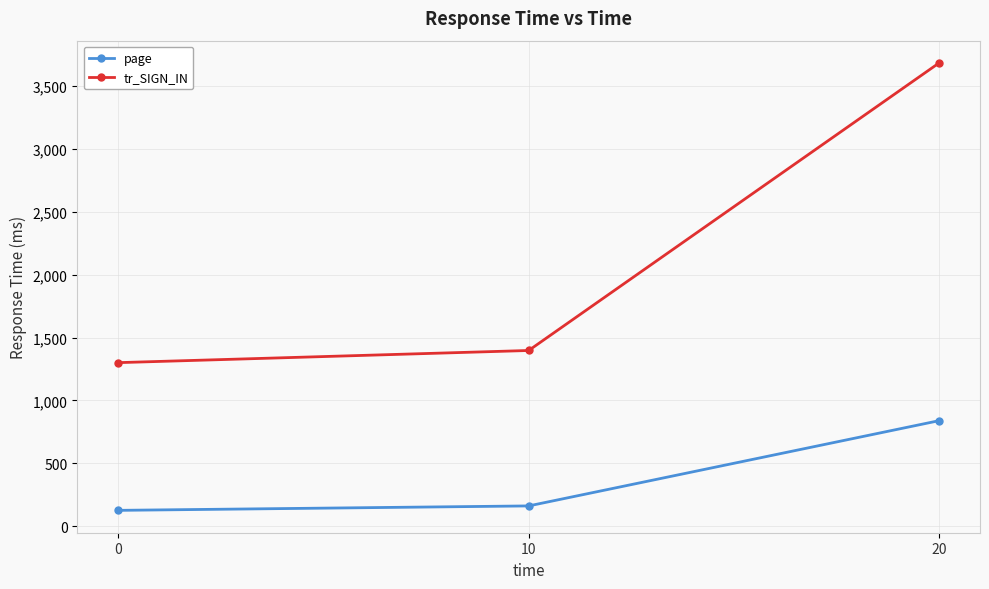

What are all the series names shown in the legend?

page, tr_SIGN_IN